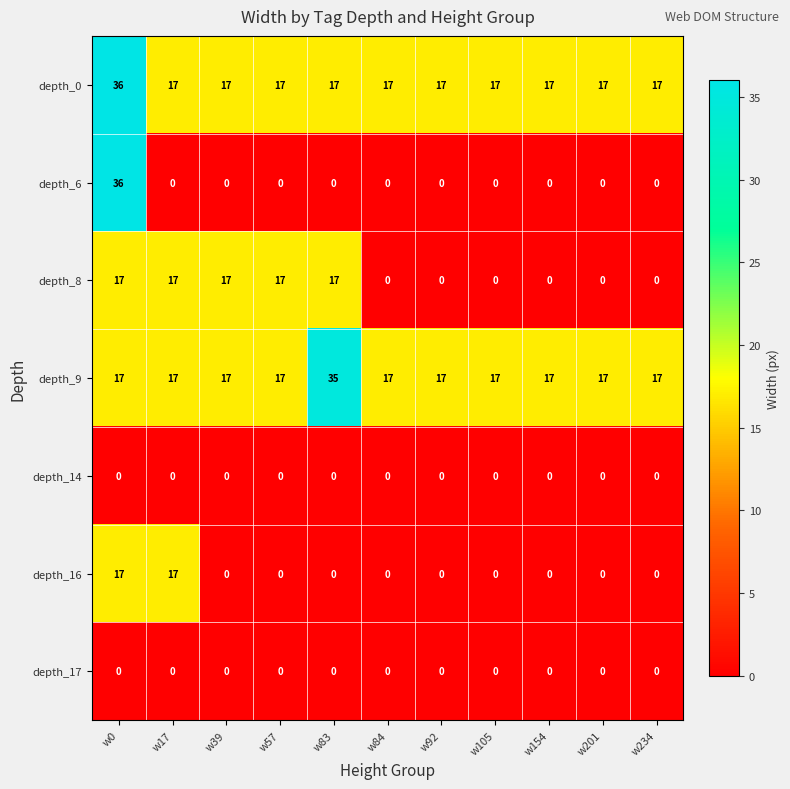

Which series has the largest range (max minus min)?

depth_6